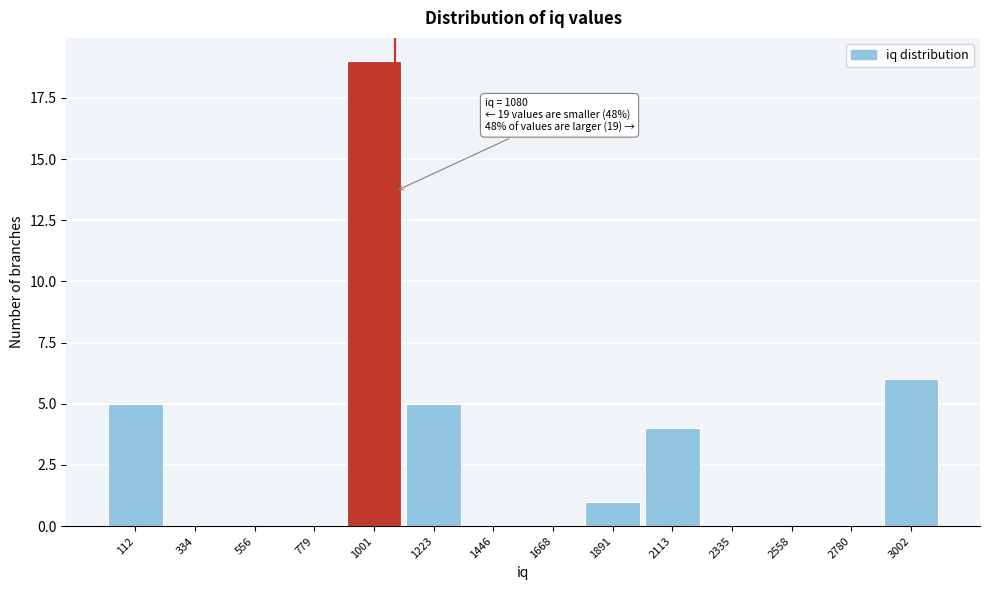

Over which range of the x-axis is the bar tallest?

900 to 1100